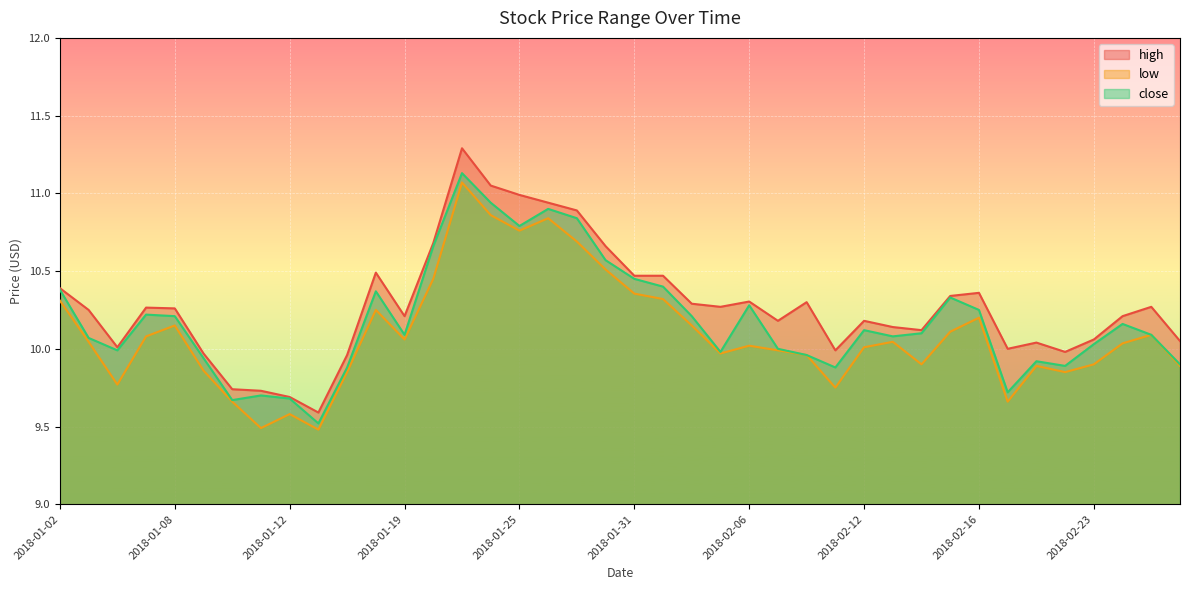

What is the value of the high point at the 28th from the left?

10.0